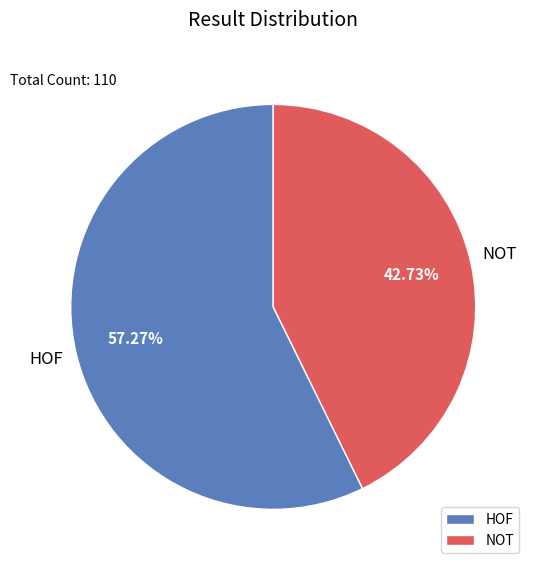

Which slice is the smallest?

NOT